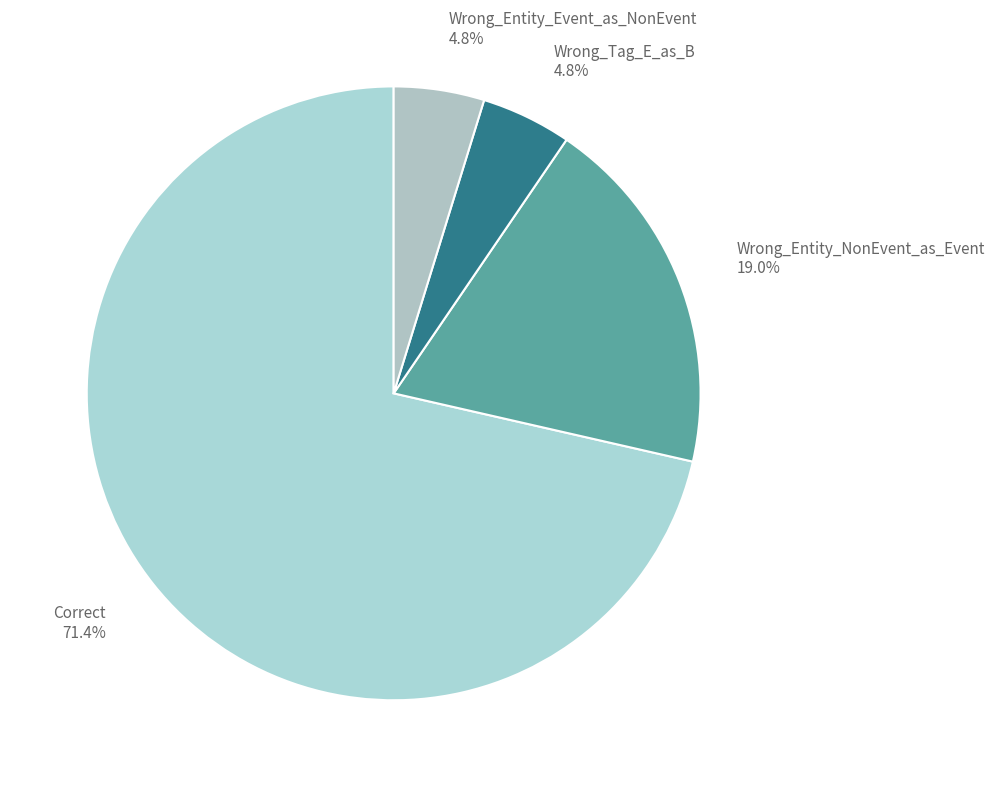

How many slices are in this pie chart?

4